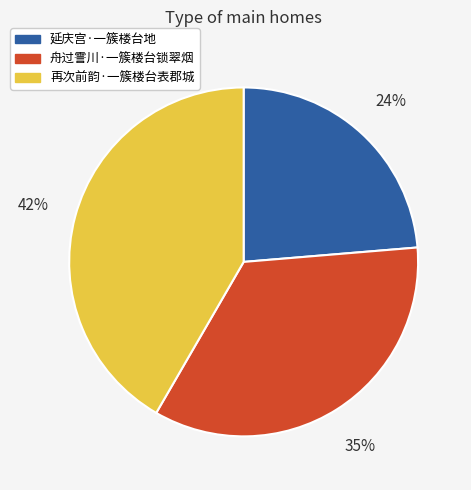

How many segments does this pie chart have?

3